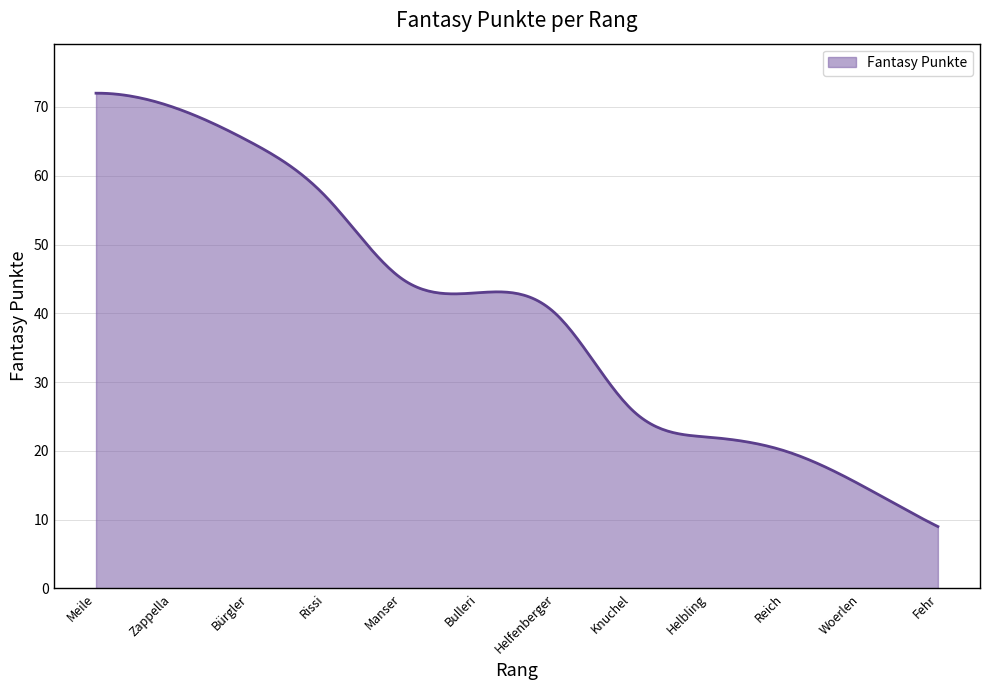

What is the minimum value shown in the chart?

9.0